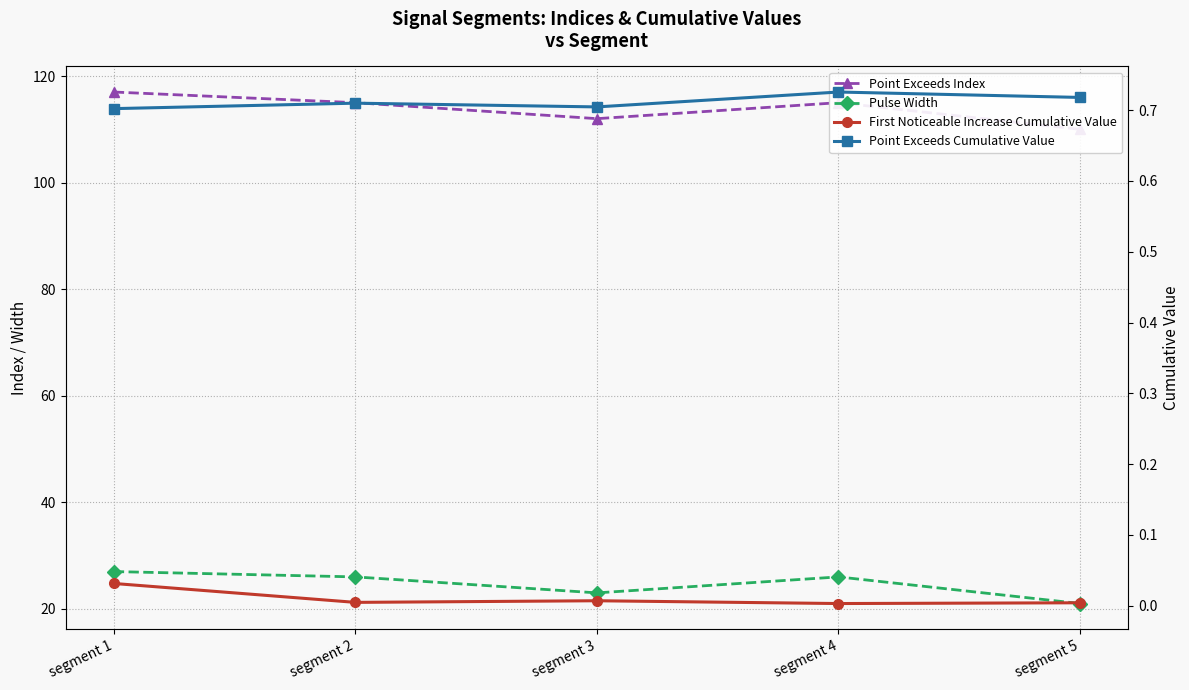

Which series has the largest total across all categories?

Point Exceeds Index